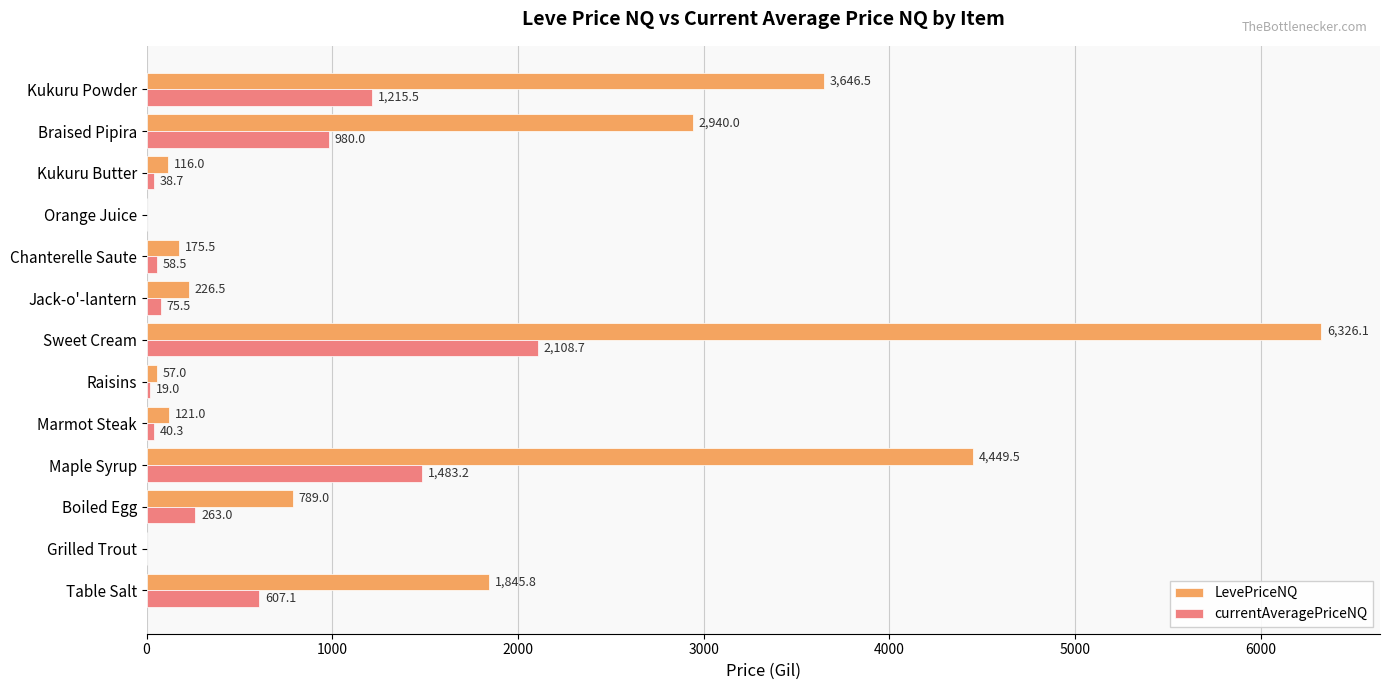

The value of LevePriceNQ at Jack-o'-lantern is 226.5. True or false?

True